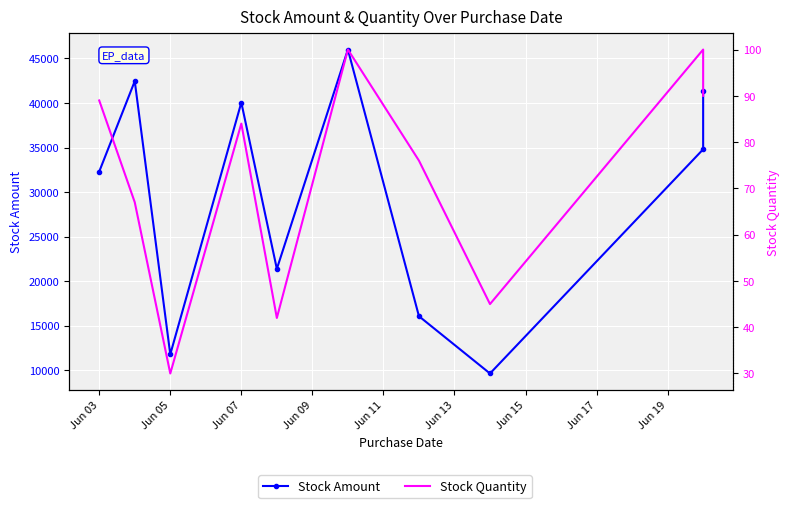

At how many categories does at least one series exceed 38392?

4